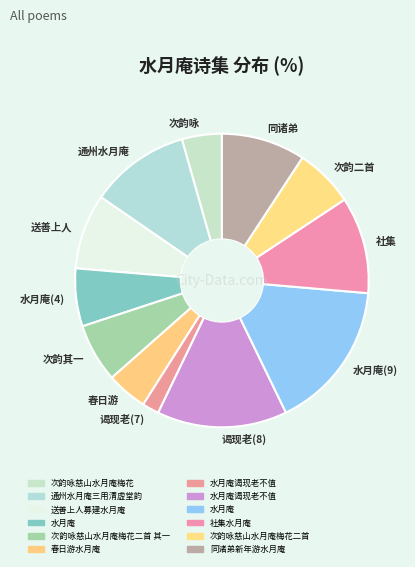

Count the number of slices in the pie.

12